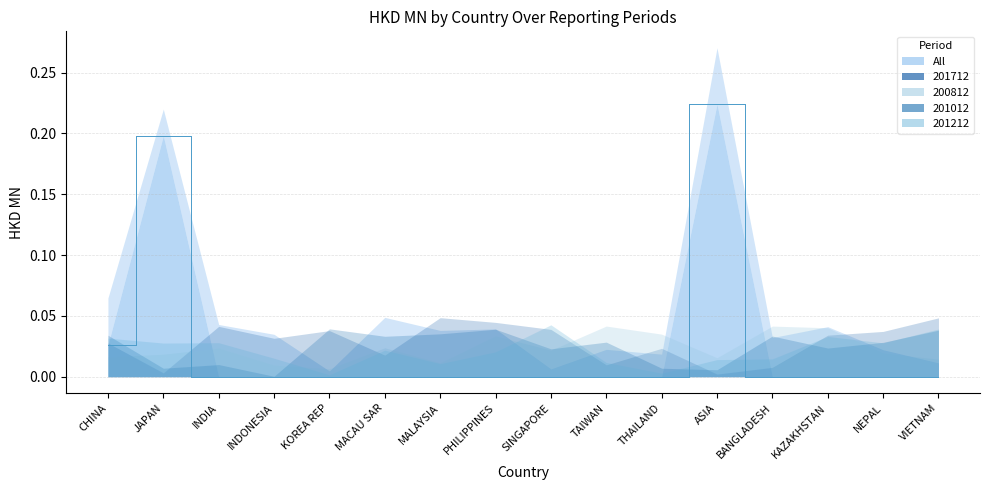

Which series has the largest range (max minus min)?

All